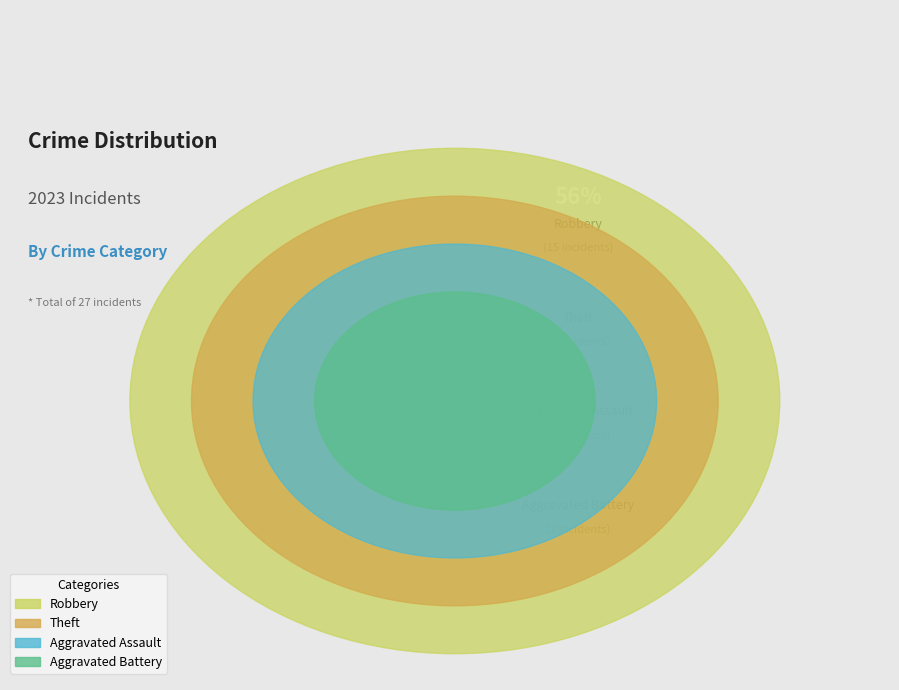

What is the majority slice?

Robbery